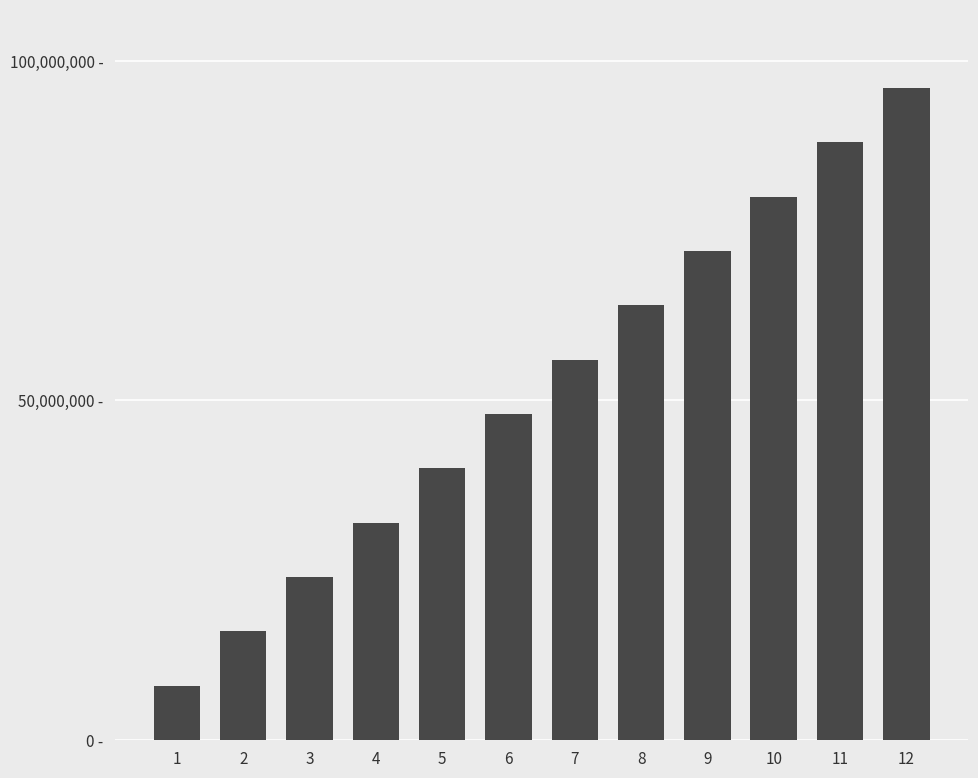

Does the chart contain any negative values?

No